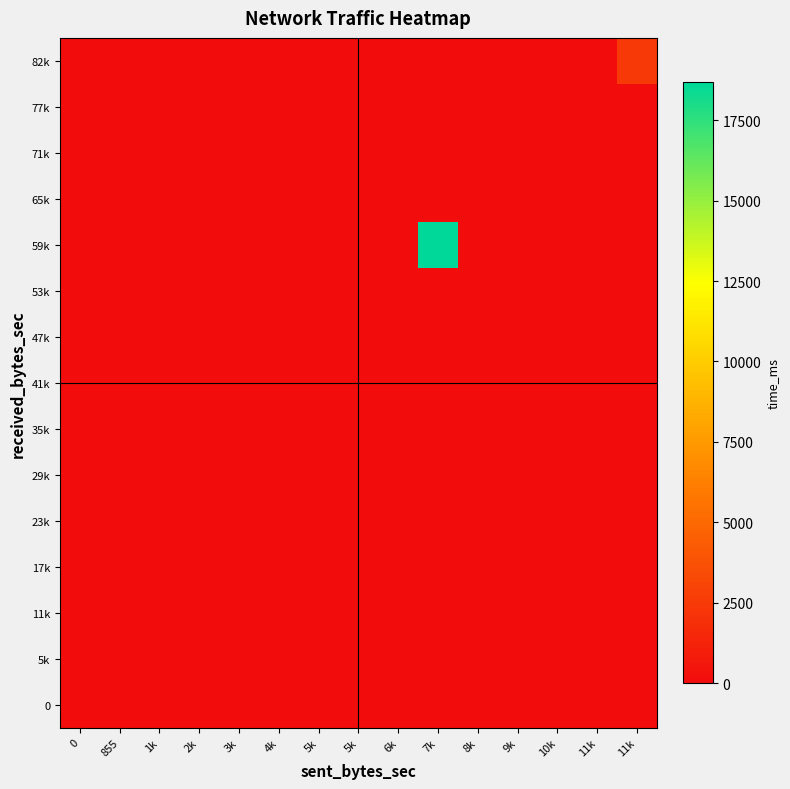

Reading right to left, extract all data points from this chart.

0: 11k=0	11k=0	10k=0	9k=0	8k=0	7k=0	6k=0	5k=0	5k=0	4k=0	3k=0	2k=0	1k=0	855=0	0=0
5k: 11k=0	11k=0	10k=0	9k=0	8k=0	7k=0	6k=0	5k=0	5k=0	4k=0	3k=0	2k=0	1k=0	855=0	0=0
11k: 11k=0	11k=0	10k=0	9k=0	8k=0	7k=0	6k=0	5k=0	5k=0	4k=0	3k=0	2k=0	1k=0	855=0	0=0
17k: 11k=0	11k=0	10k=0	9k=0	8k=0	7k=0	6k=0	5k=0	5k=0	4k=0	3k=0	2k=0	1k=0	855=0	0=0
23k: 11k=0	11k=0	10k=0	9k=0	8k=0	7k=0	6k=0	5k=0	5k=0	4k=0	3k=0	2k=0	1k=0	855=0	0=0
29k: 11k=0	11k=0	10k=0	9k=0	8k=0	7k=0	6k=0	5k=0	5k=0	4k=0	3k=0	2k=0	1k=0	855=0	0=0
35k: 11k=0	11k=0	10k=0	9k=0	8k=0	7k=0	6k=0	5k=0	5k=0	4k=0	3k=0	2k=0	1k=0	855=0	0=0
41k: 11k=0	11k=0	10k=0	9k=0	8k=0	7k=0	6k=0	5k=0	5k=0	4k=0	3k=0	2k=0	1k=0	855=0	0=0
47k: 11k=0	11k=0	10k=0	9k=0	8k=0	7k=0	6k=0	5k=0	5k=0	4k=0	3k=0	2k=0	1k=0	855=0	0=0
53k: 11k=0	11k=0	10k=0	9k=0	8k=0	7k=0	6k=0	5k=0	5k=0	4k=0	3k=0	2k=0	1k=0	855=0	0=0
59k: 11k=0	11k=0	10k=0	9k=0	8k=0	7k=18675	6k=0	5k=0	5k=0	4k=0	3k=0	2k=0	1k=0	855=0	0=0
65k: 11k=0	11k=0	10k=0	9k=0	8k=0	7k=0	6k=0	5k=0	5k=0	4k=0	3k=0	2k=0	1k=0	855=0	0=0
71k: 11k=0	11k=0	10k=0	9k=0	8k=0	7k=0	6k=0	5k=0	5k=0	4k=0	3k=0	2k=0	1k=0	855=0	0=0
77k: 11k=0	11k=0	10k=0	9k=0	8k=0	7k=0	6k=0	5k=0	5k=0	4k=0	3k=0	2k=0	1k=0	855=0	0=0
82k: 11k=2475	11k=0	10k=0	9k=0	8k=0	7k=0	6k=0	5k=0	5k=0	4k=0	3k=0	2k=0	1k=0	855=0	0=0